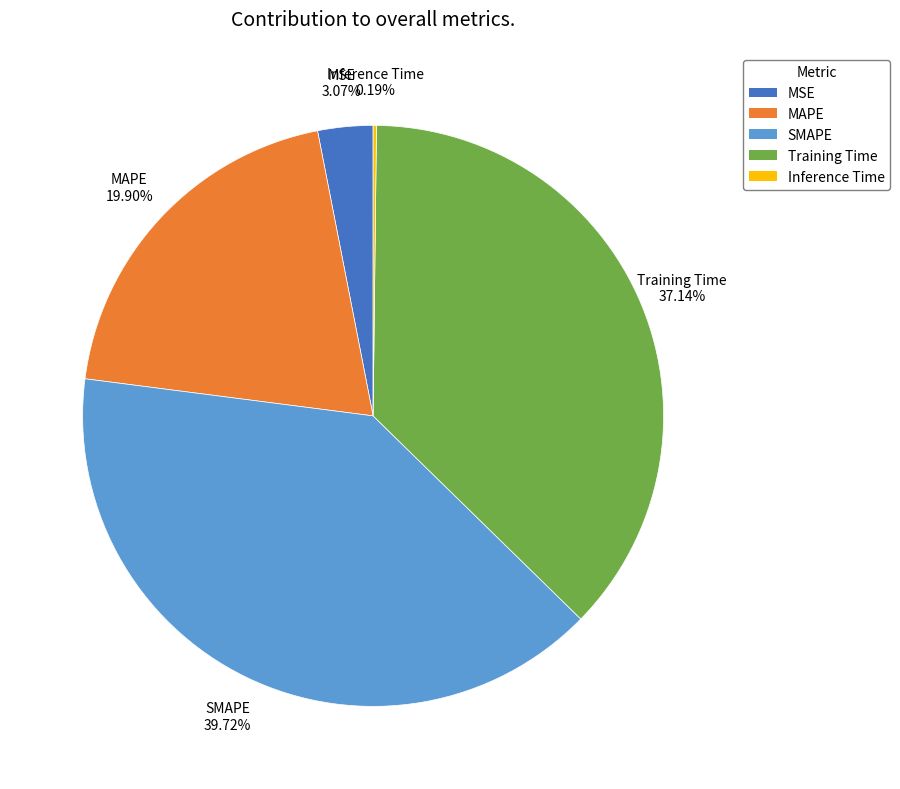

What is the largest slice in the pie chart?

SMAPE